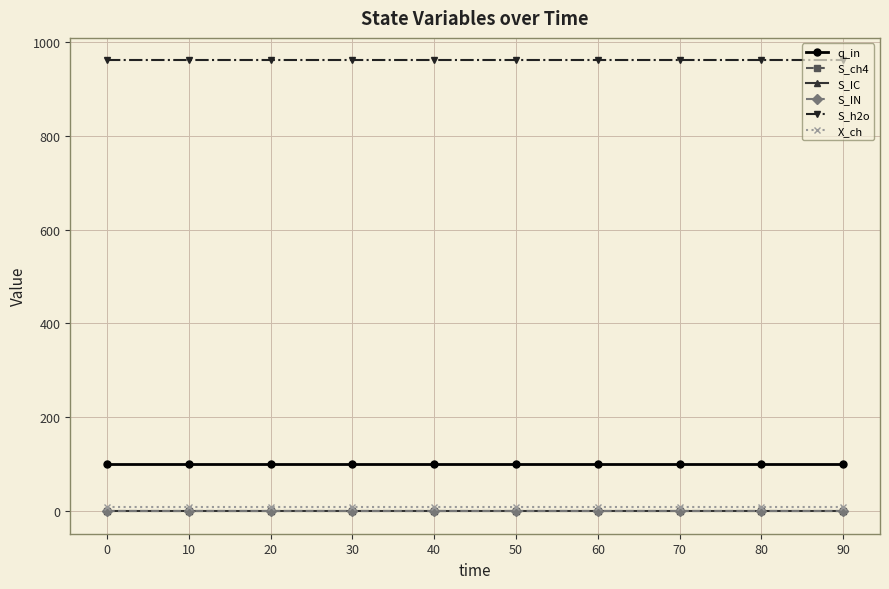

Reading right to left, transcribe all the data shown in this chart.

q_in: 90=100.0	80=100.0	70=100.0	60=100.0	50=100.0	40=100.0	30=100.0	20=100.0	10=100.0	0=100.0
S_ch4: 90=0.0	80=0.0	70=0.0	60=0.0	50=0.0	40=0.0	30=0.0	20=0.0	10=0.0	0=0.0
S_IC: 90=0.0	80=0.0	70=0.0	60=0.0	50=0.0	40=0.0	30=0.0	20=0.0	10=0.0	0=0.0
S_IN: 90=0.0	80=0.0	70=0.0	60=0.0	50=0.0	40=0.0	30=0.0	20=0.0	10=0.0	0=0.0
S_h2o: 90=960.5	80=960.5	70=960.5	60=960.5	50=960.5	40=960.5	30=960.5	20=960.5	10=960.5	0=960.5
X_ch: 90=8.9	80=8.9	70=8.9	60=8.9	50=8.9	40=8.9	30=8.9	20=8.9	10=8.9	0=8.9